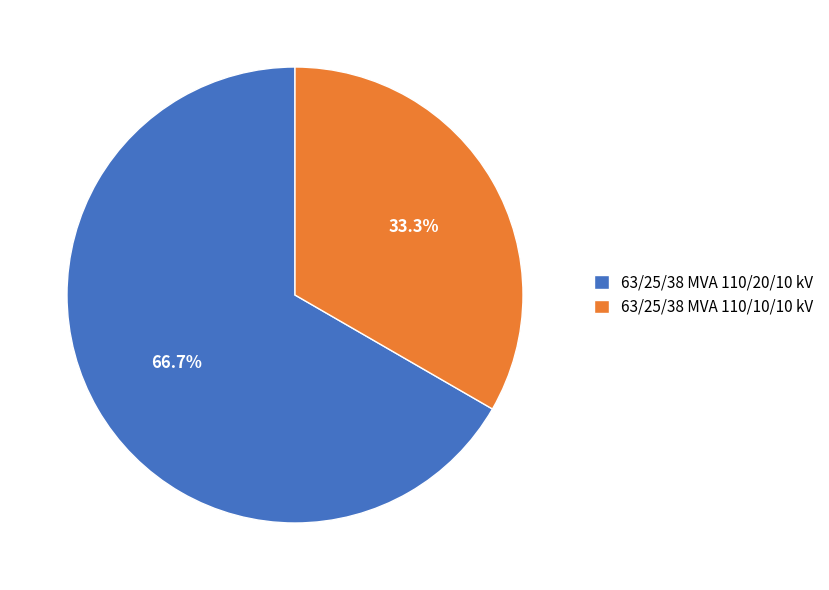

Does 63/25/38 MVA 110/20/10 kV account for over 50% of the chart?

Yes